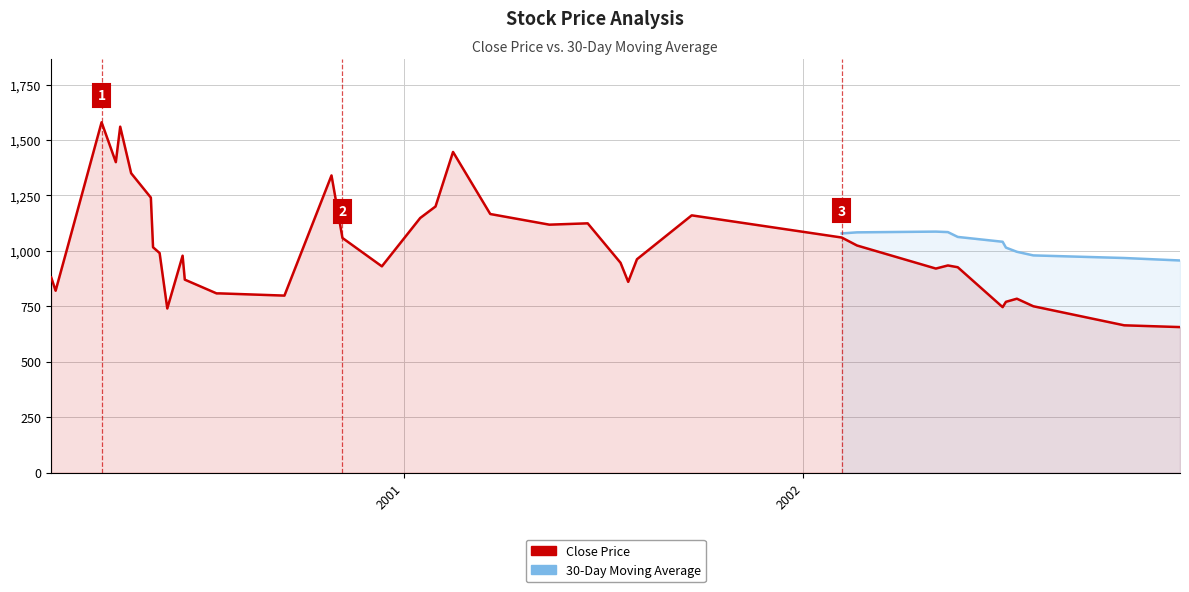

Is it true that the value at 2 is 1785?

False